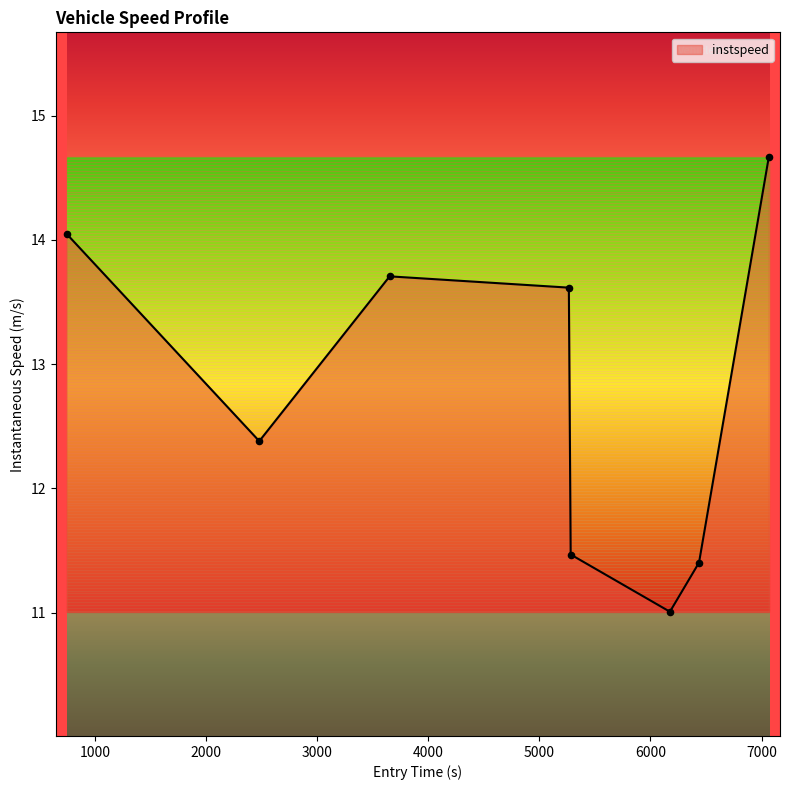

What is the minimum value shown in the chart?

11.0